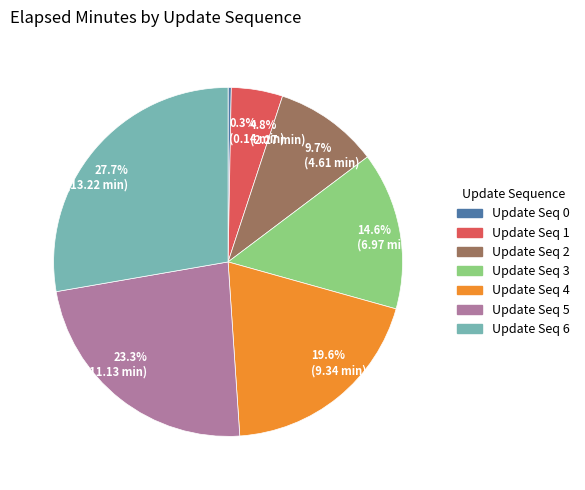

Is there any slice that represents more than half of the pie?

No